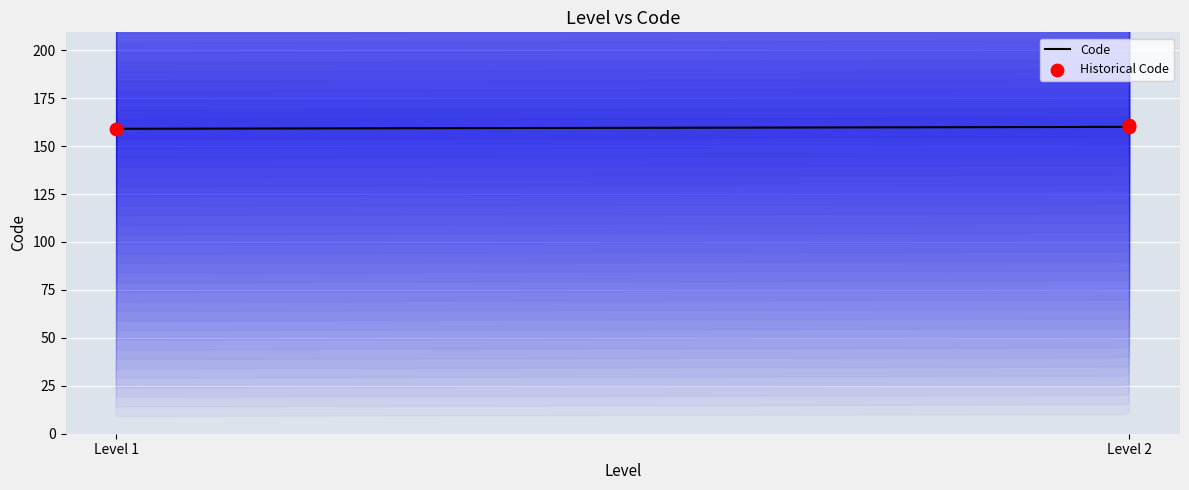

Between Level 1 and Level 2, which is larger?

Level 2